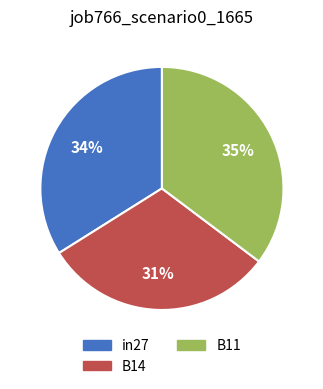

Rank the categories by value from highest to lowest.

B11, in27, B14